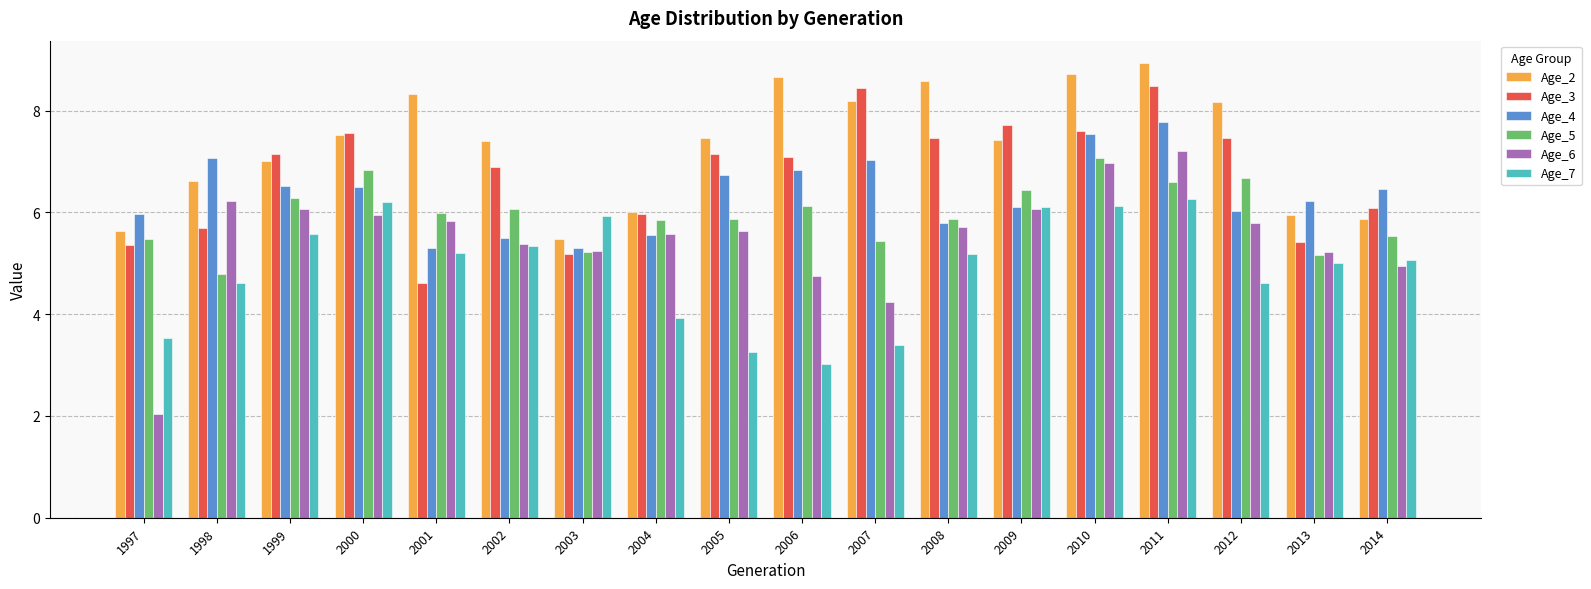

What is the smallest value displayed?

2.0